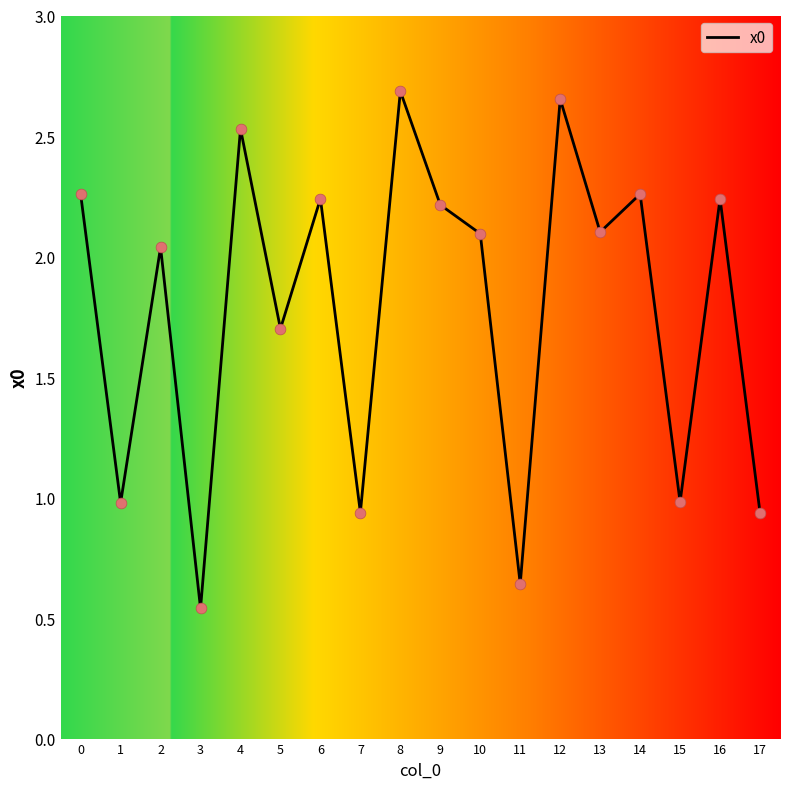

Approximately how many times larger is the value at 17 compared to 6?

0.4